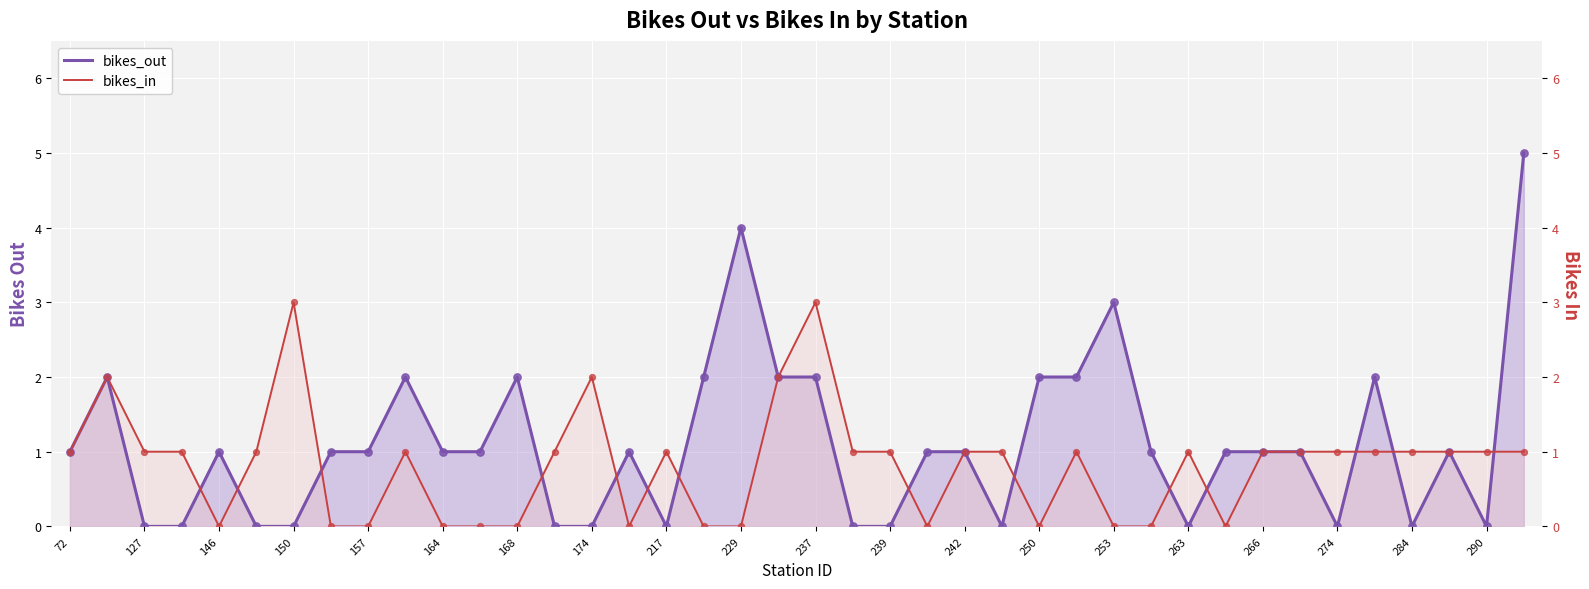

Which series reaches the minimum Y coordinate?

bikes_out